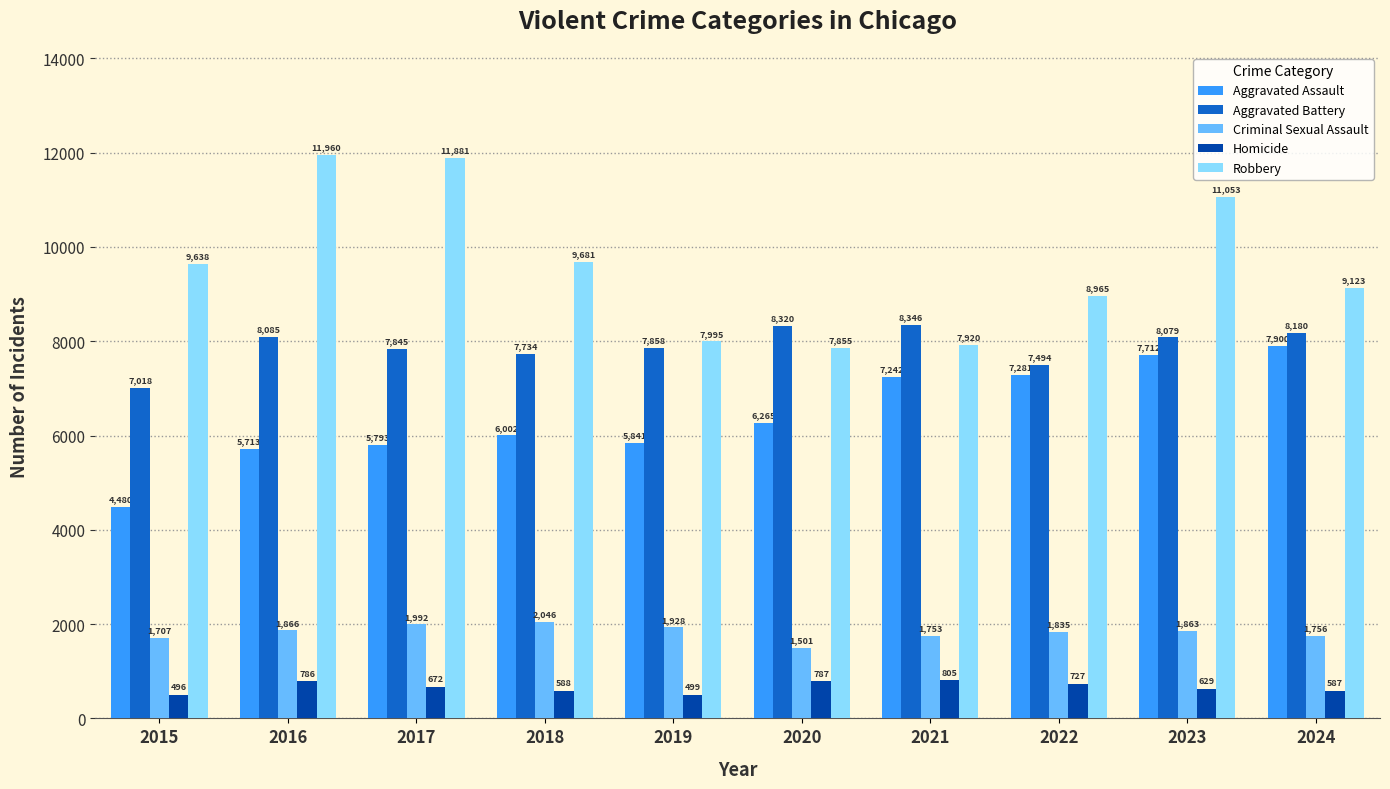

Rank the series at 2021 from lowest to highest value.

Homicide, Criminal Sexual Assault, Aggravated Assault, Robbery, Aggravated Battery